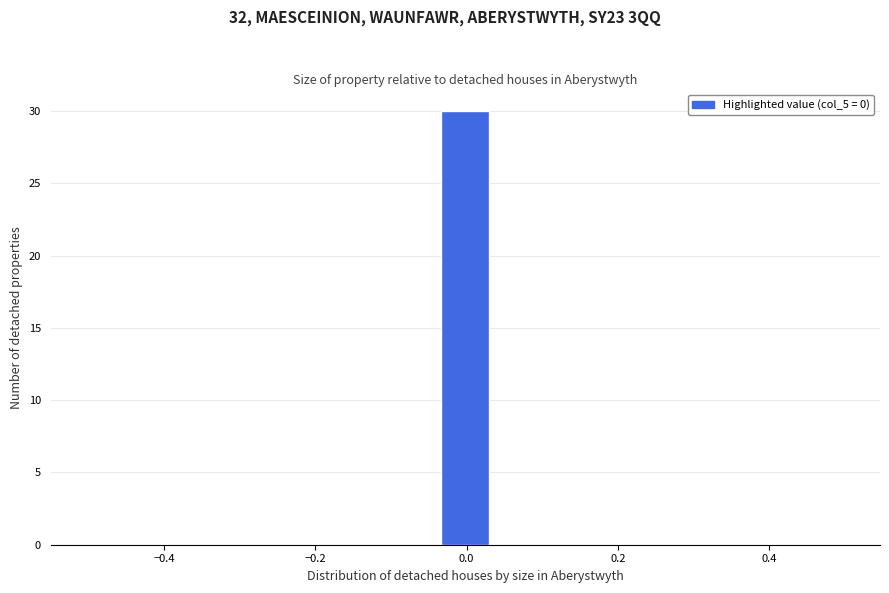

Around what value on the x-axis is the tallest bar? Give the approximate position of its centre, as read against the axis.

0.00